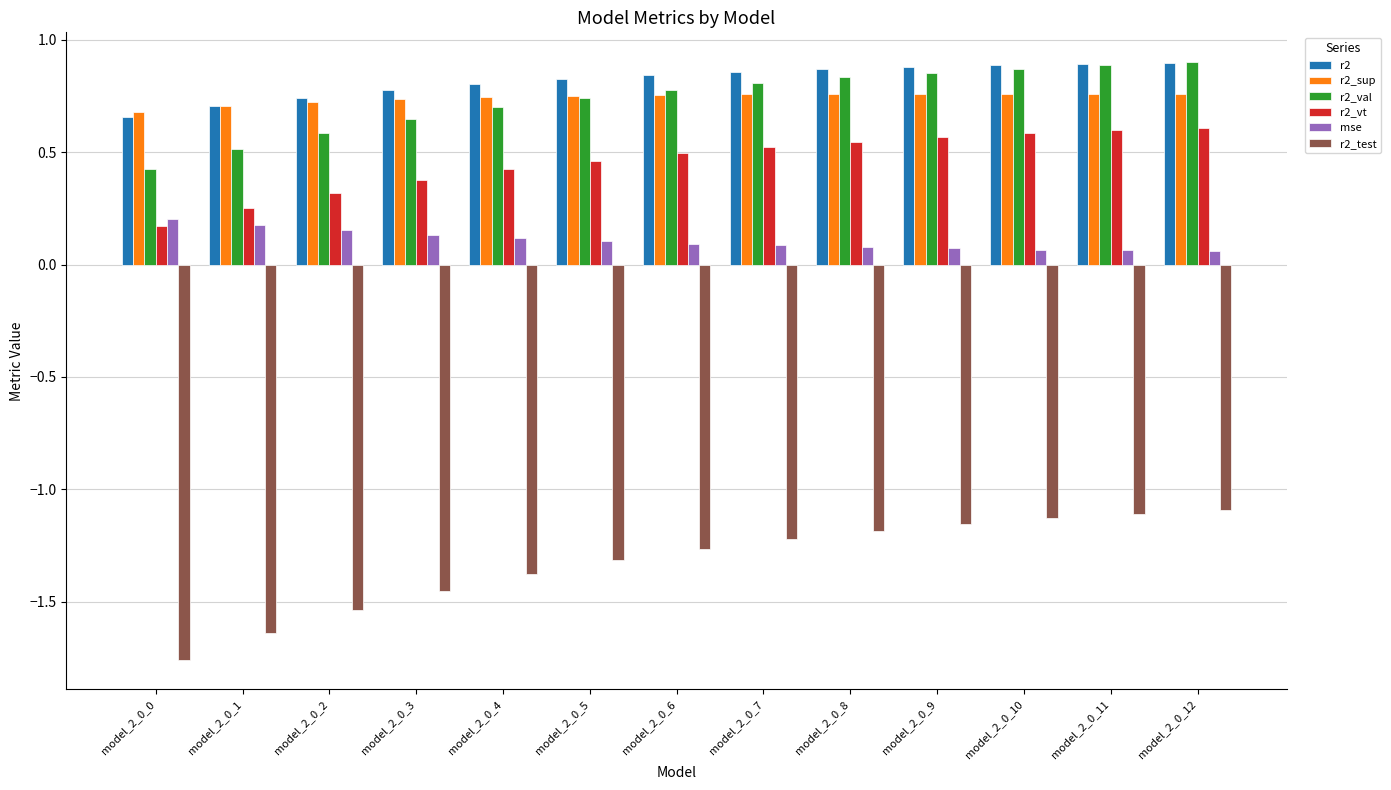

At which label is r2 closest to 0?

model_2_0_0